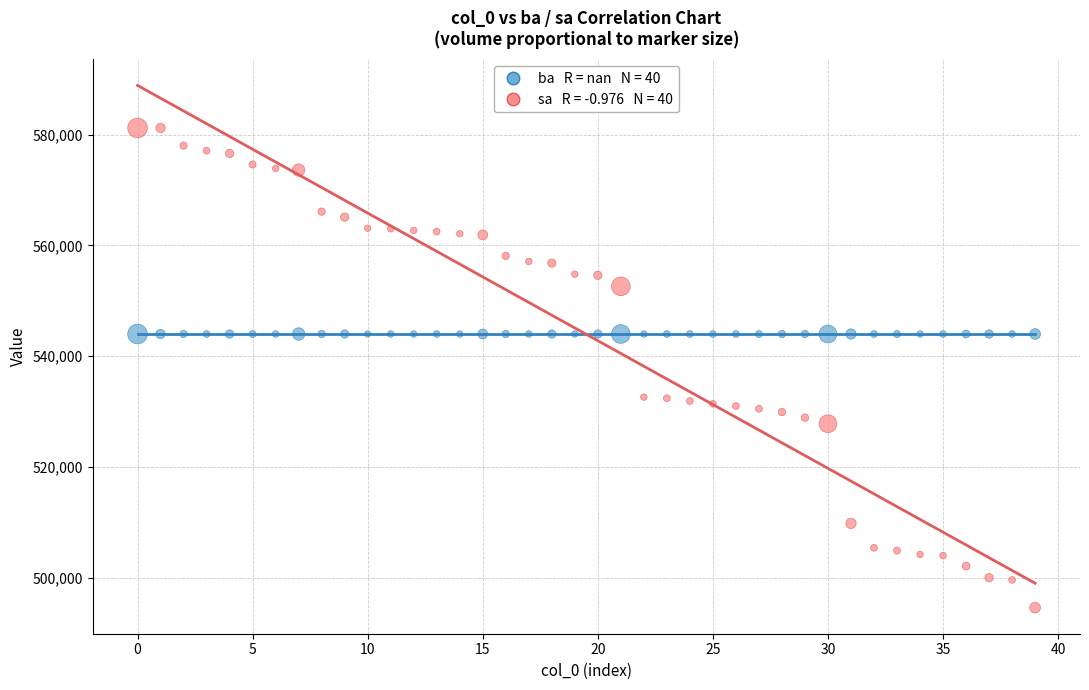

How many data points are displayed?

80